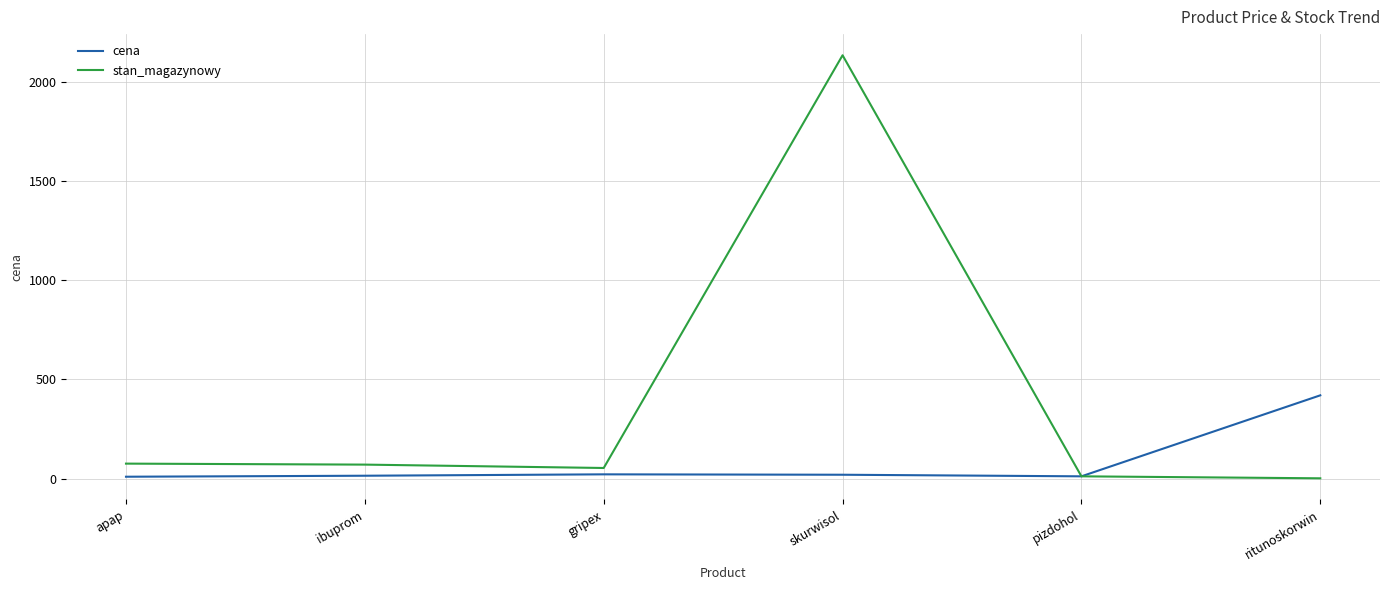

Where does the stan_magazynowy series first go above 71?

apap